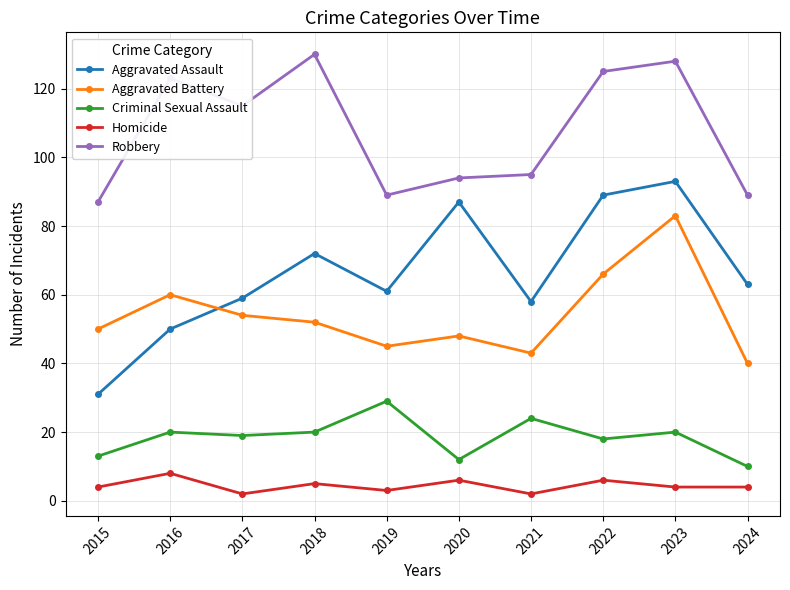

Where is the first local maximum for Robbery?

2016